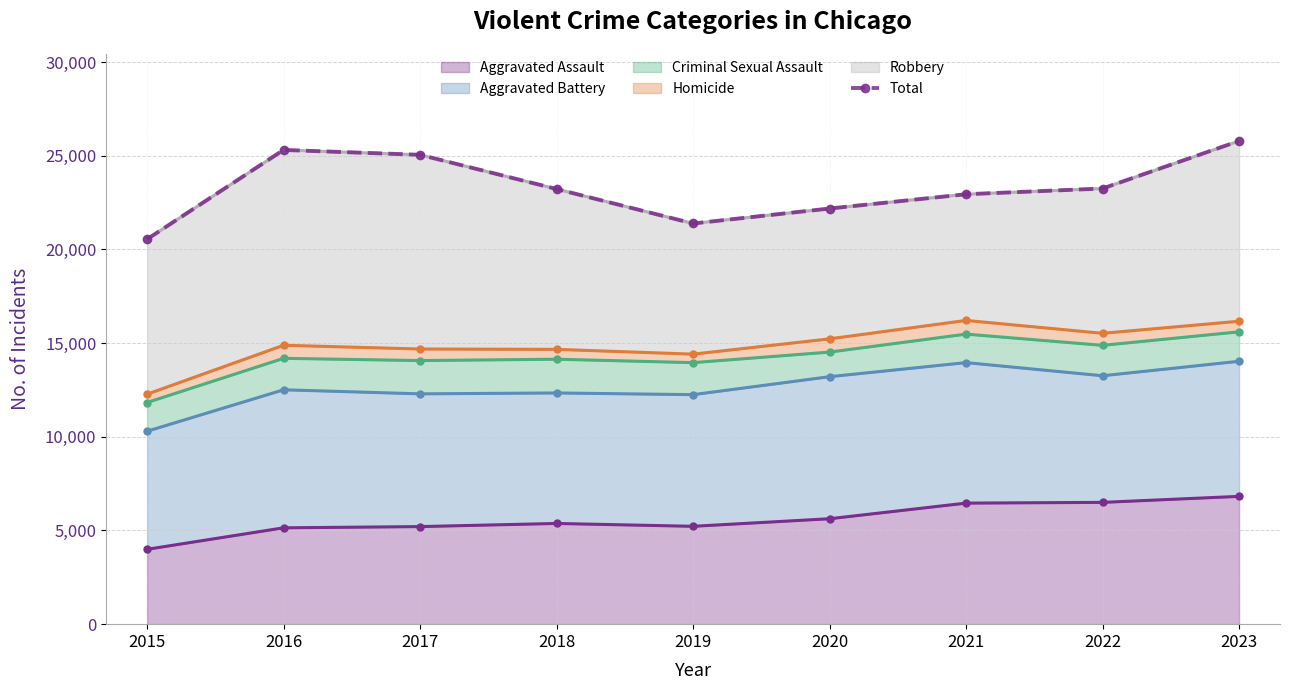

List the labels in order of value, largest first.

2023, 2016, 2017, 2022, 2018, 2021, 2020, 2019, 2015